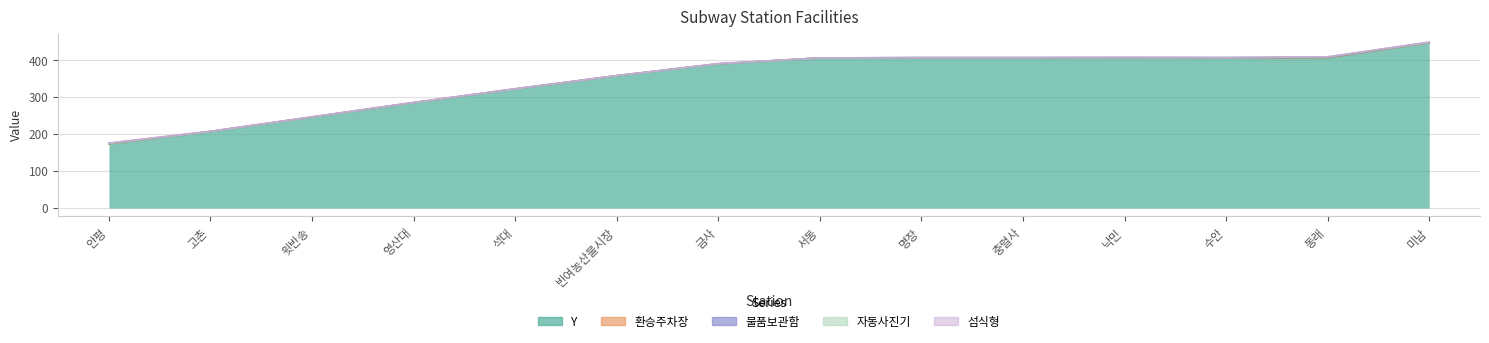

How many categories are shown in the chart?

14